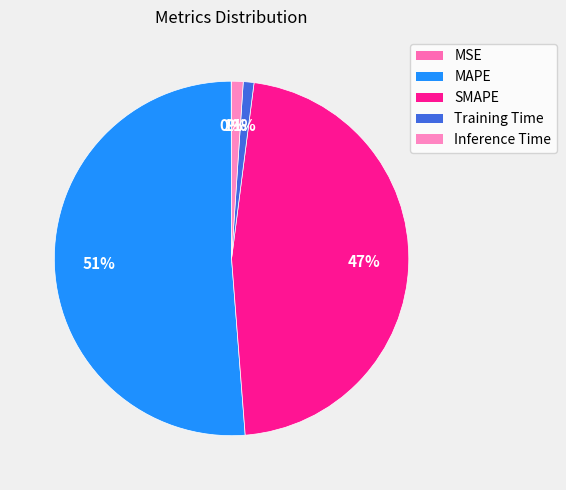

Is it true that MAPE is 51% of the pie?

True